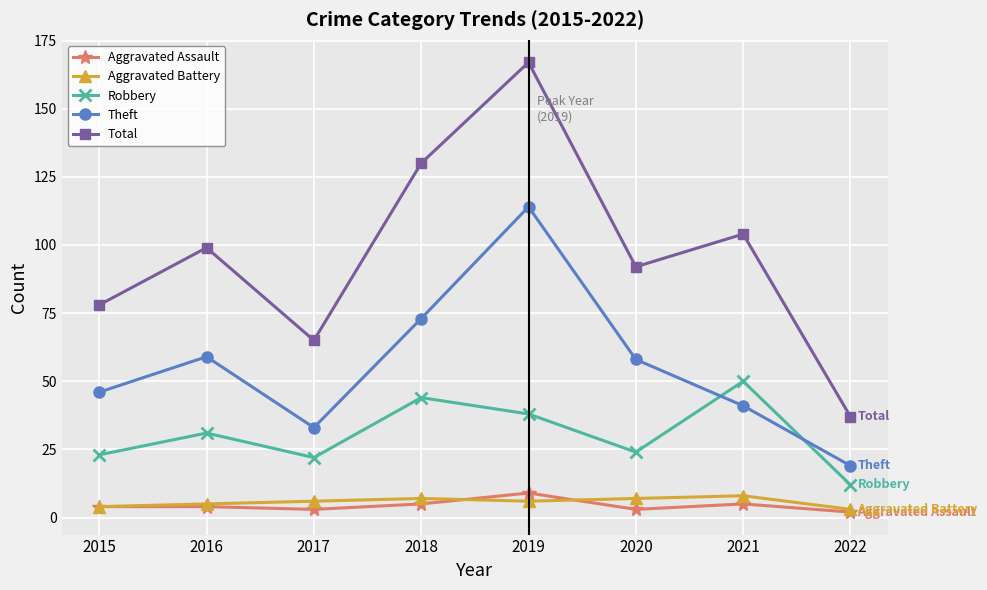

What is the sum of all Aggravated Battery values?

46